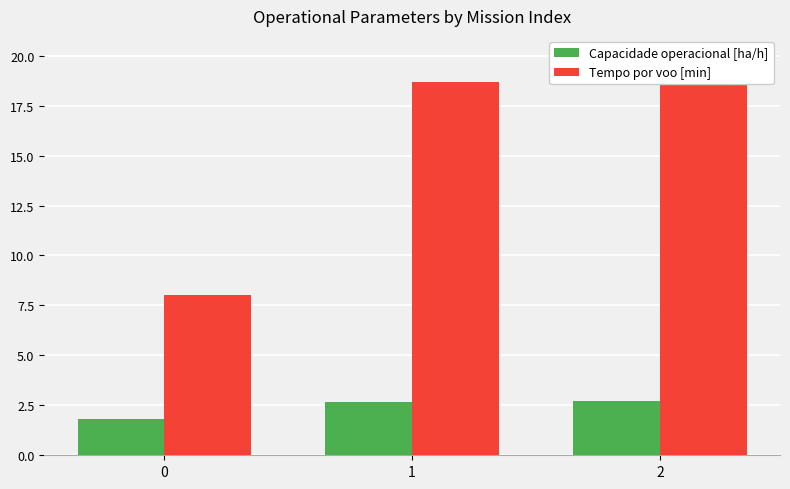

How many data points in Tempo por voo [min] are above 18?

2